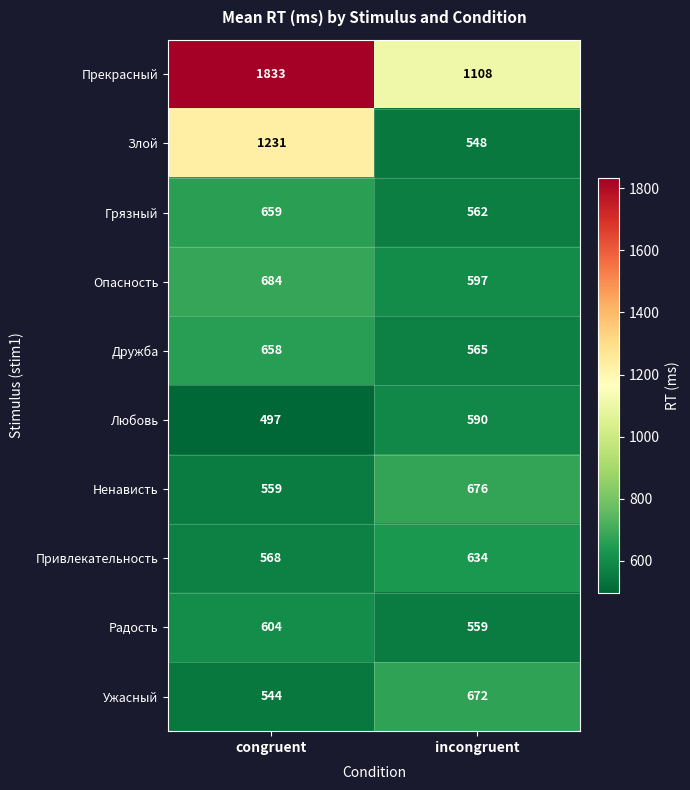

Is it true that Прекрасный equals 1833 at congruent?

True